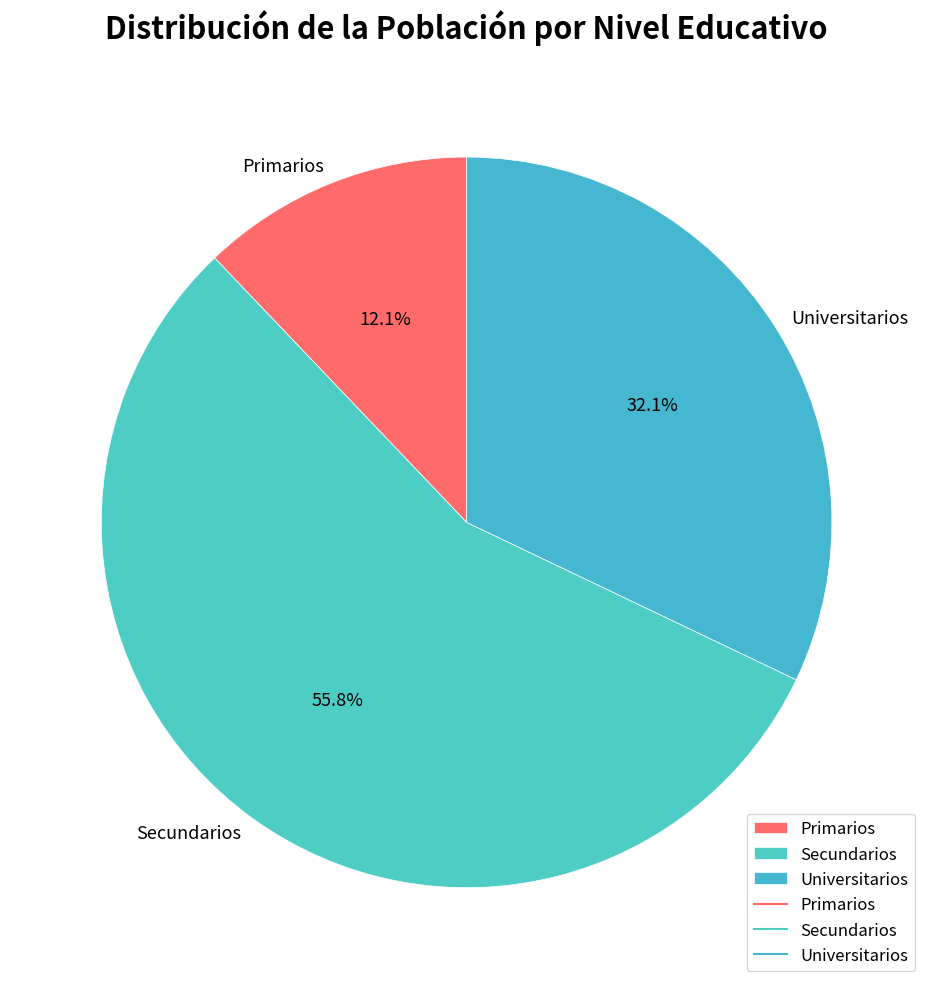

Count the number of slices in the pie.

3